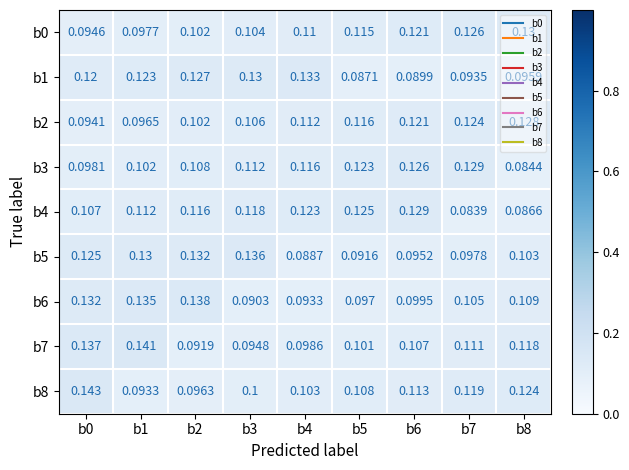

At how many categories does at least one series exceed 0?

9